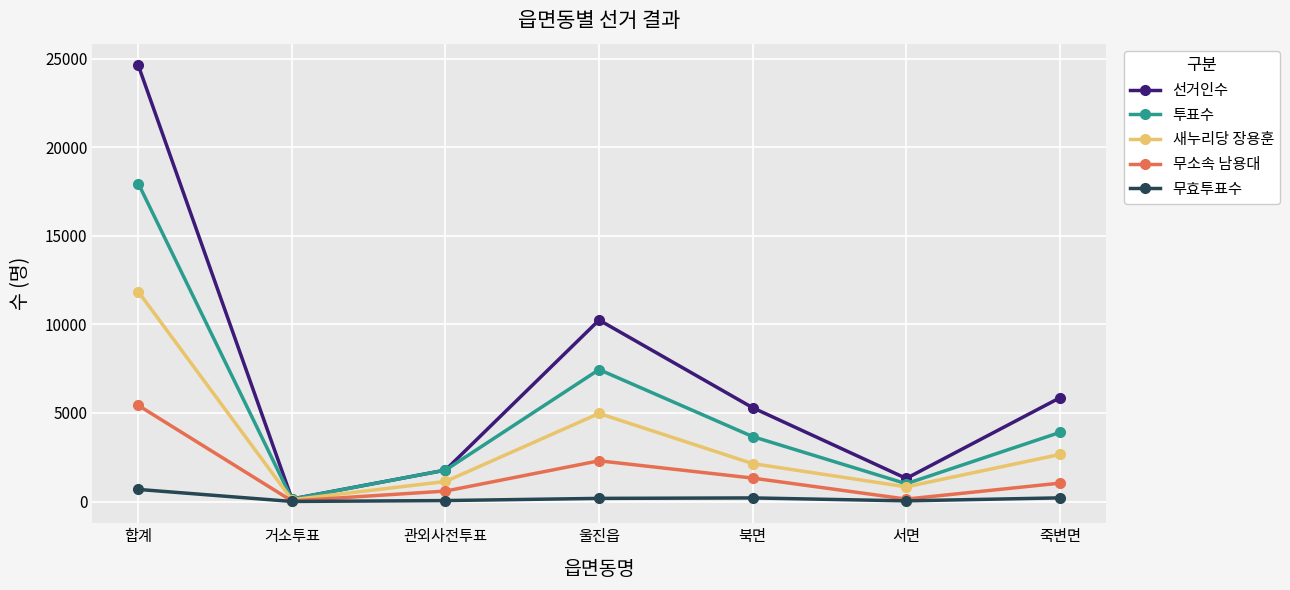

Where is the first local minimum for 선거인수?

거소투표